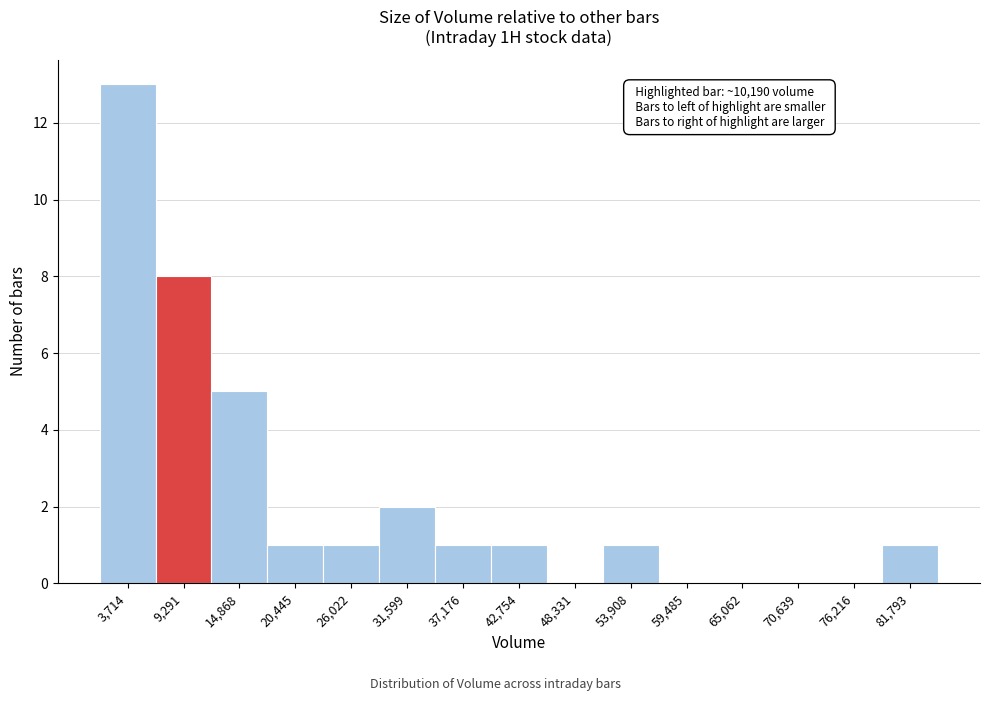

Over which range of the x-axis is the bar tallest?

1000 to 7000